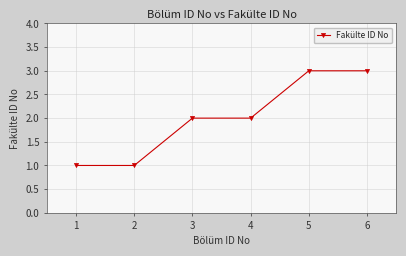

What is the value of the 6th point from the left?

3